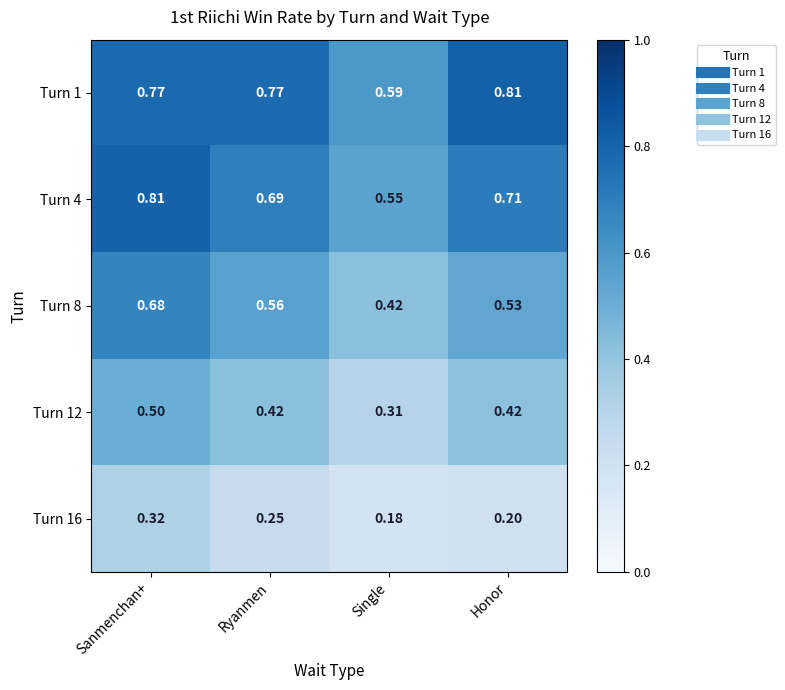

Is the value of Turn 16 at Sanmenchan+ greater than the value of Turn 12 at Ryanmen?

No